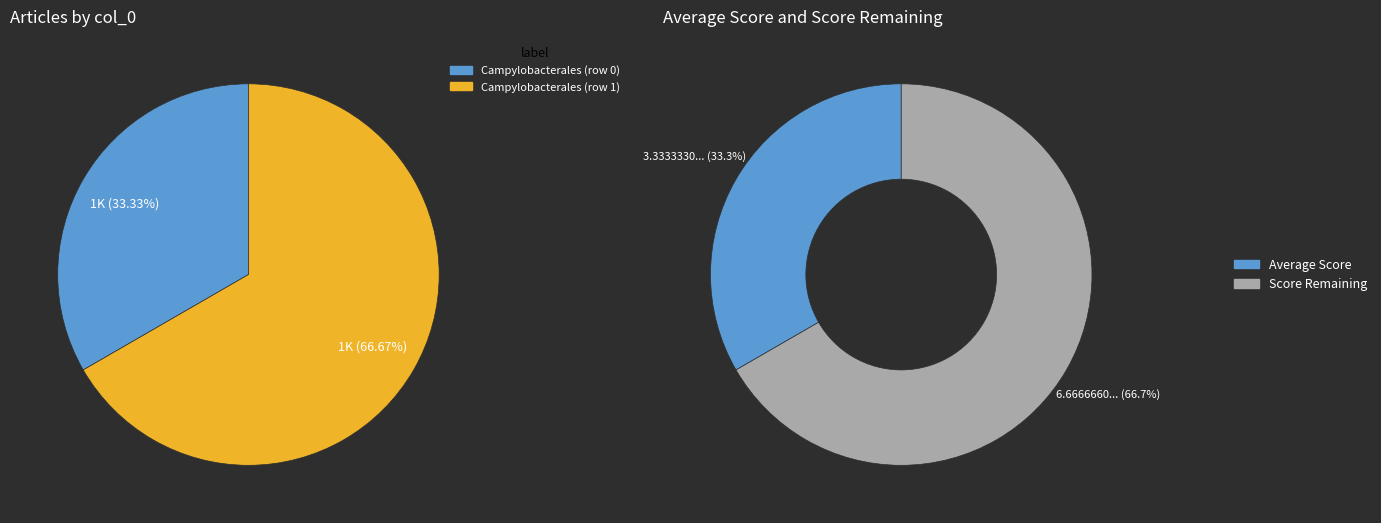

Between Campylobacterales (row 1) and Campylobacterales (row 0), which is larger?

Campylobacterales (row 1)